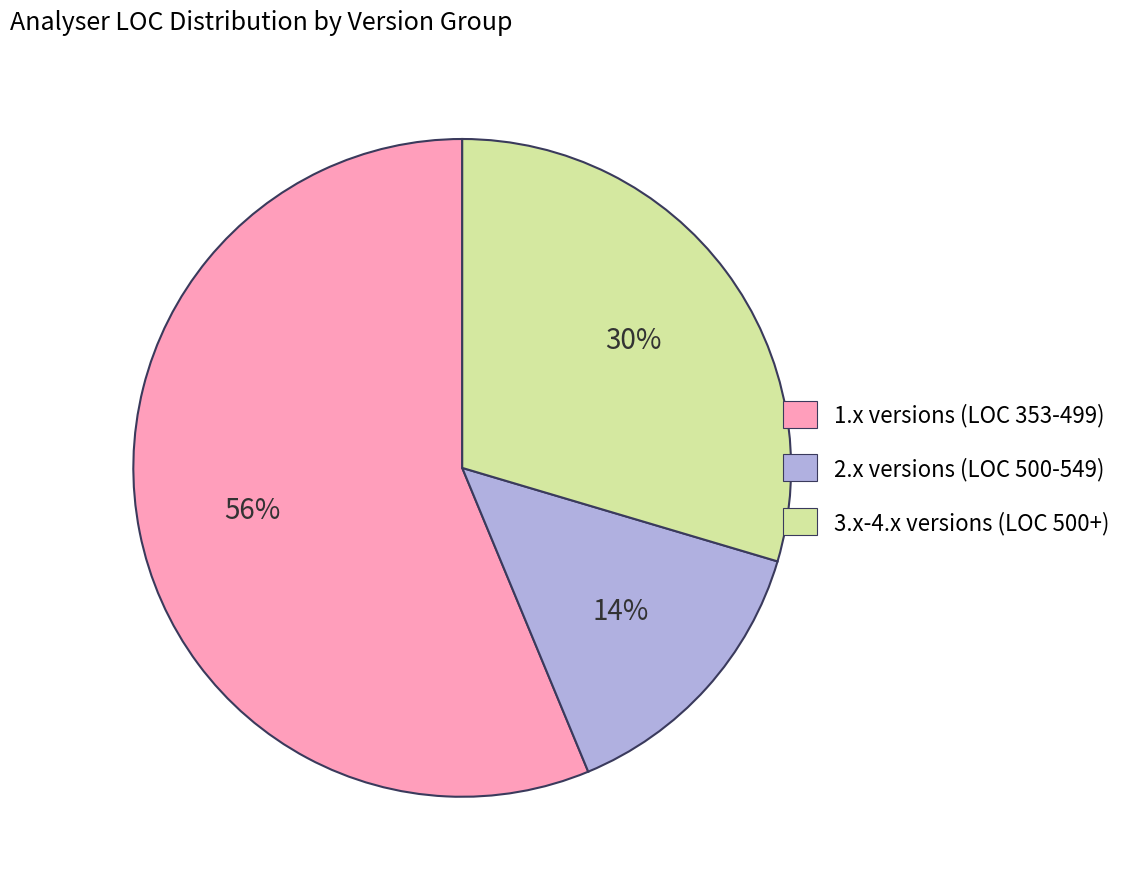

What is the smallest slice in the pie chart?

2.x versions (LOC 500-549)